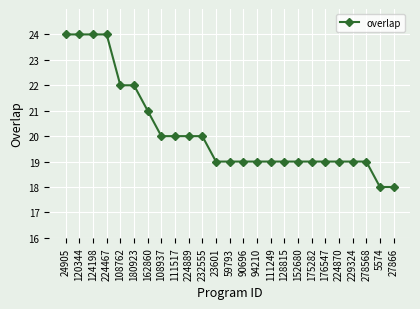

The chart shows a value of 18 at 5574. True or false?

True